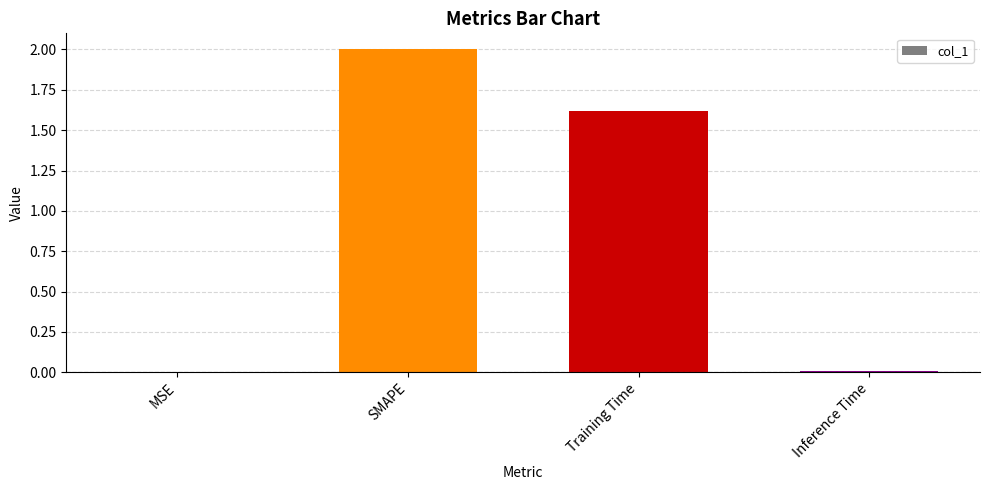

What is the sum of all values?

3.6